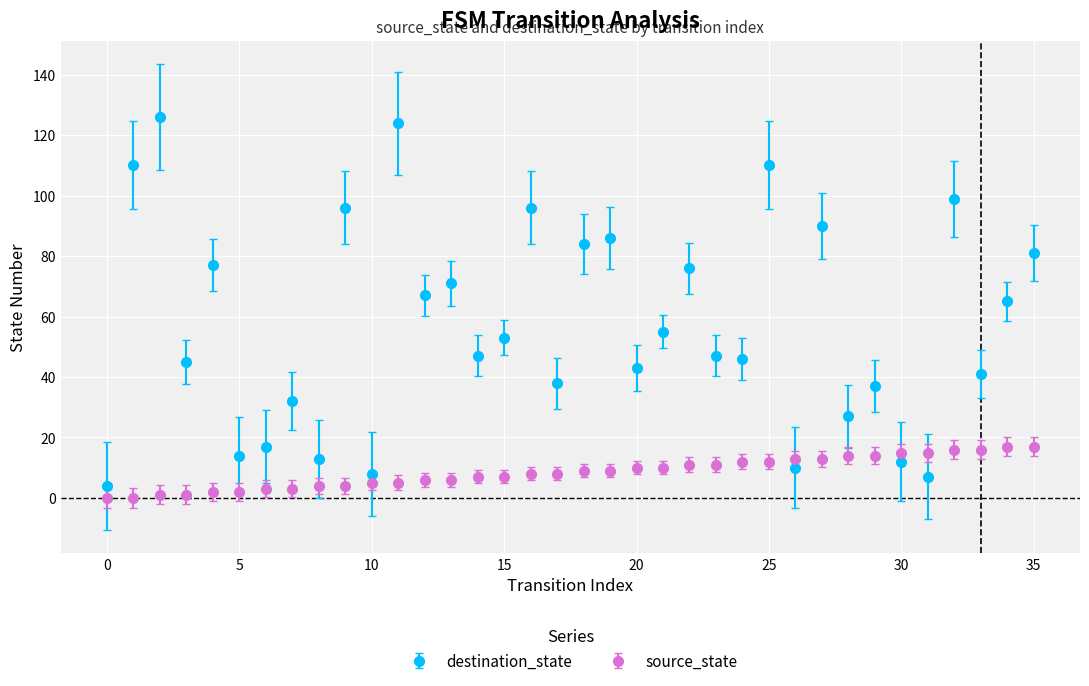

What is the greatest value displayed?

126